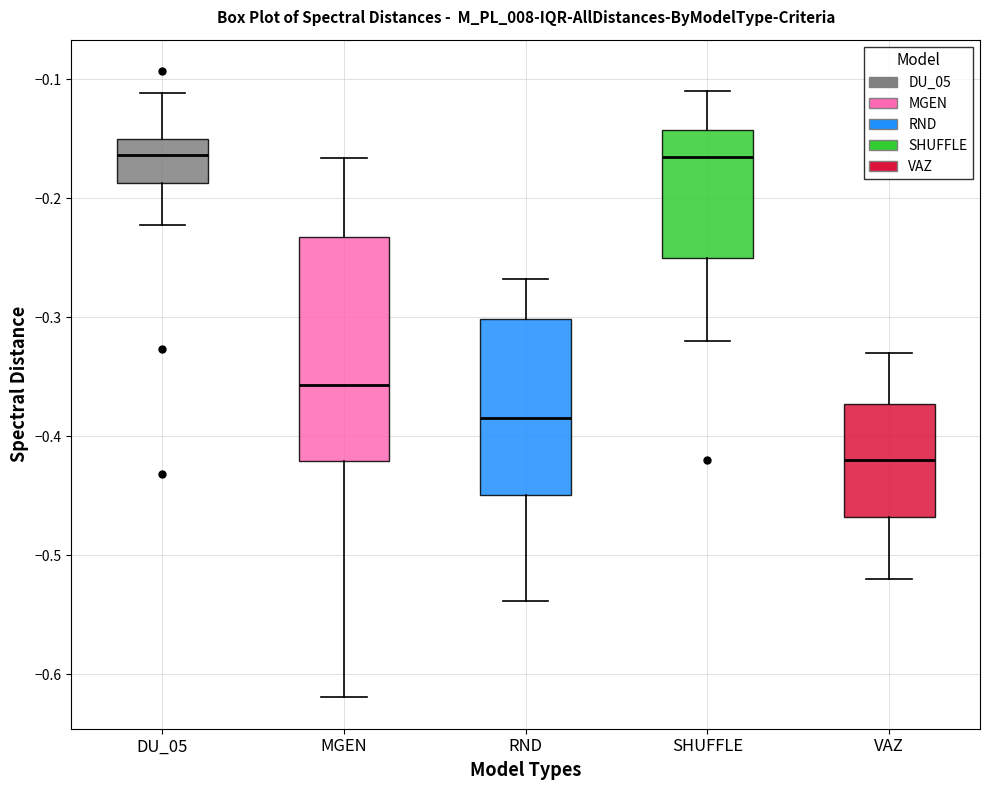

Comparing the boxes themselves (not the whiskers), which one is the tallest?

MGEN